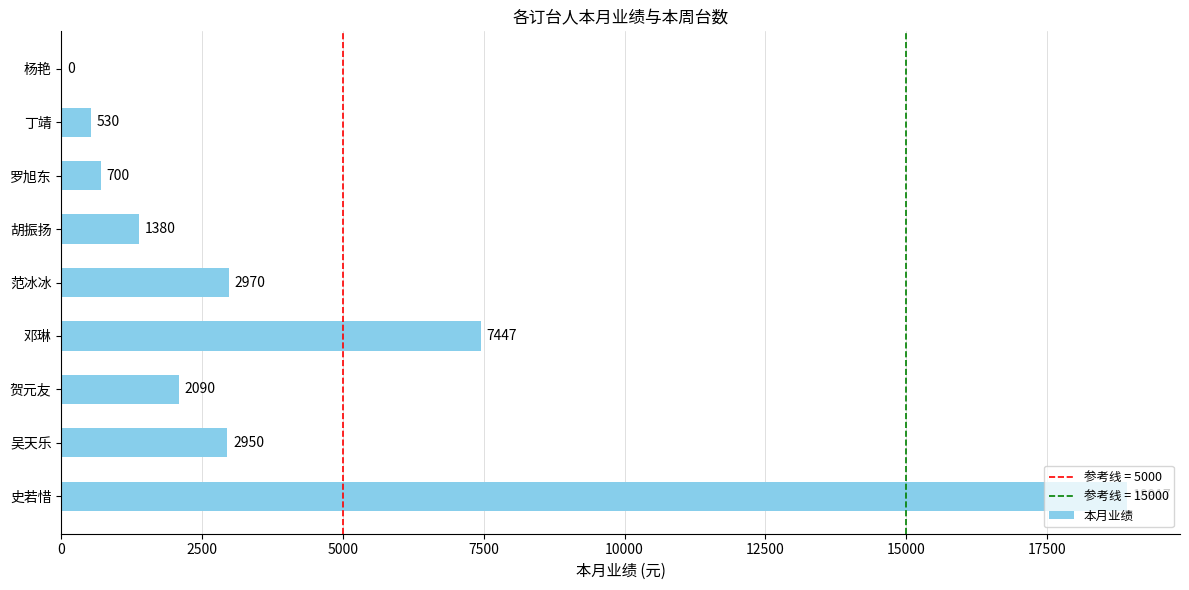

The chart shows a value of 7447 at 邓琳. True or false?

True